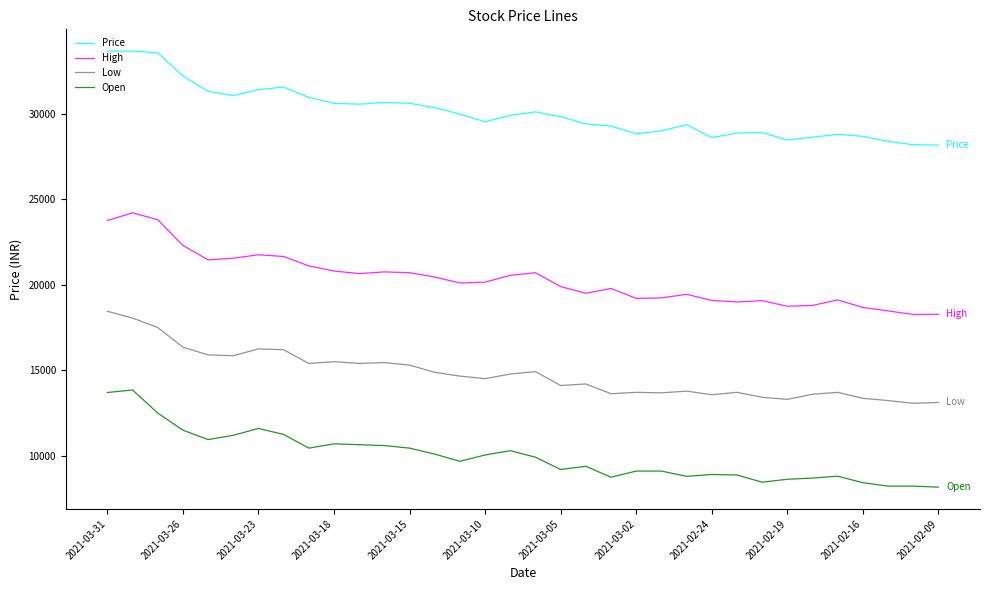

True or false: High and Low intersect in this chart.

False